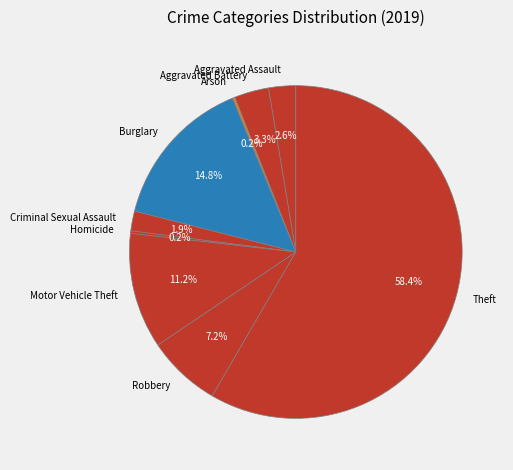

Is Aggravated Assault the majority of the pie?

No